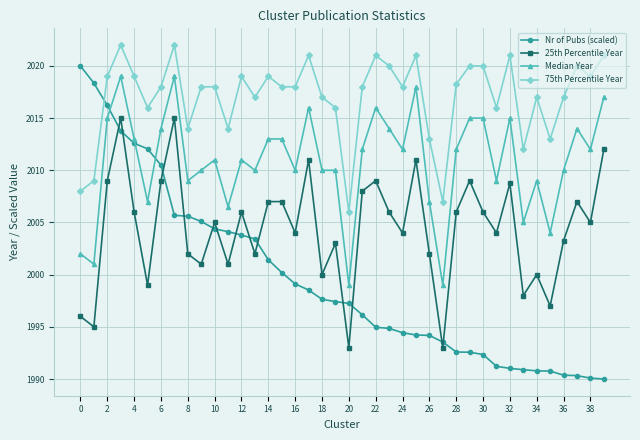

What is the value of the Median Year point at the 8th from the left?

2019.0